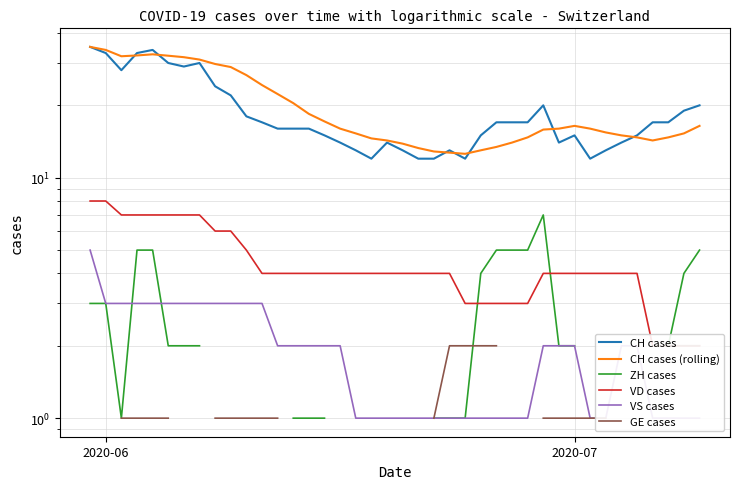

What is the value of the VD cases point at the 24th from the left?

4.0